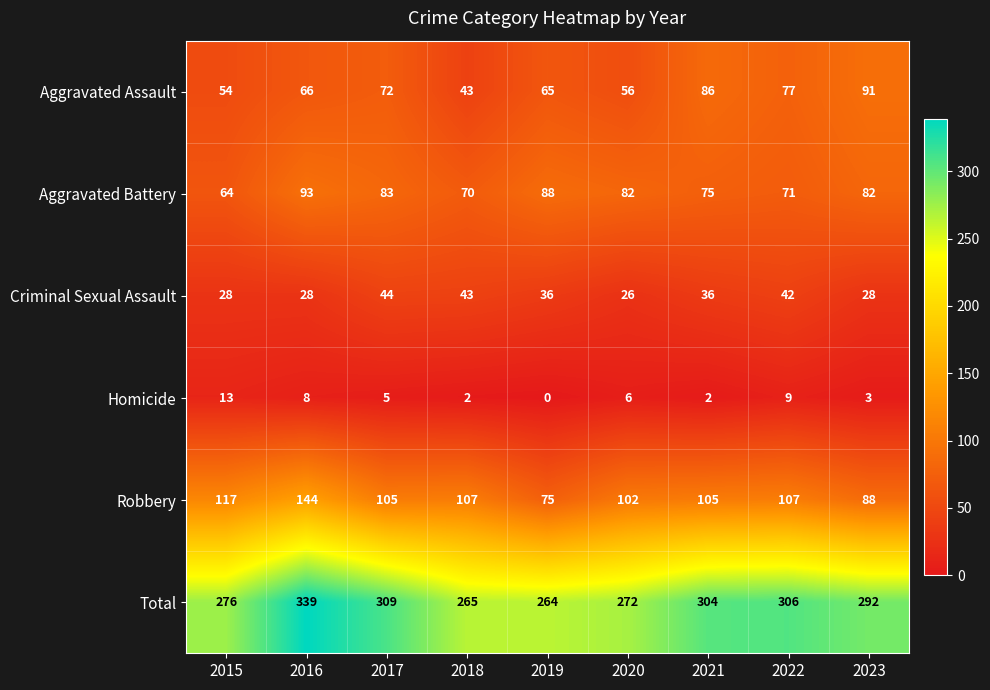

The Homicide series shows 3 at 2018. True or false?

False